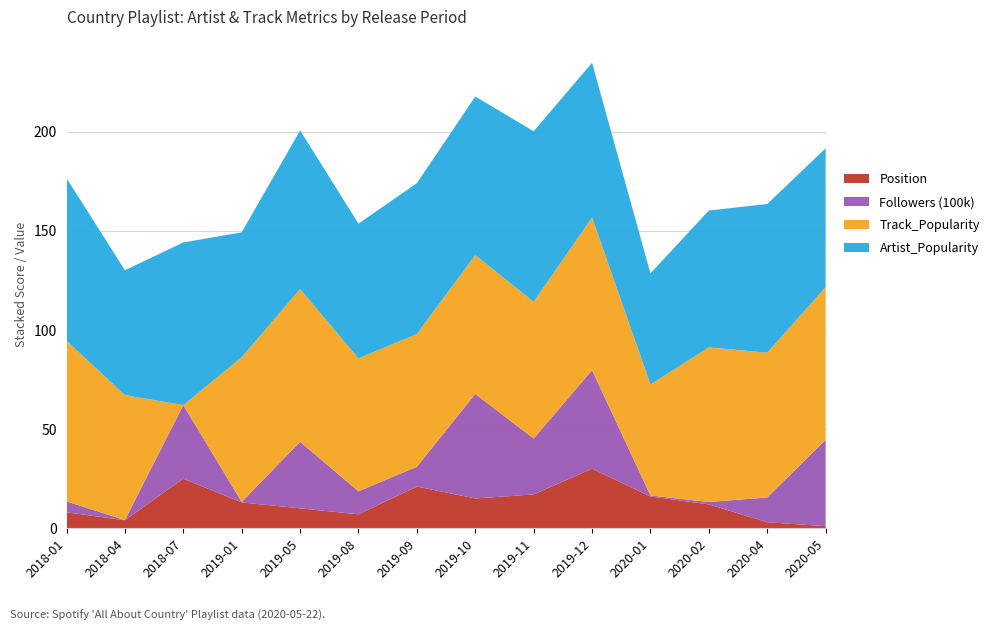

Reading left to right, list all the values displayed in this chart.

Artist_Popularity: 82.0	63.0	82.0	63.0	80.0	68.0	76.0	80.0	86.0	78.0	56.0	69.0	75.0	70.0
Track_Popularity: 81.0	63.0	0.0	73.0	77.0	67.0	67.0	70.0	69.0	77.0	56.0	78.0	73.0	77.0
Followers_100k: 5.5	0.1	37.1	0.2	33.6	11.6	10.0	52.7	28.2	49.7	0.5	1.2	12.5	43.6
Position: 8.0	4.0	25.0	13.0	10.0	7.0	21.0	15.0	17.0	30.0	16.0	12.0	3.0	1.0